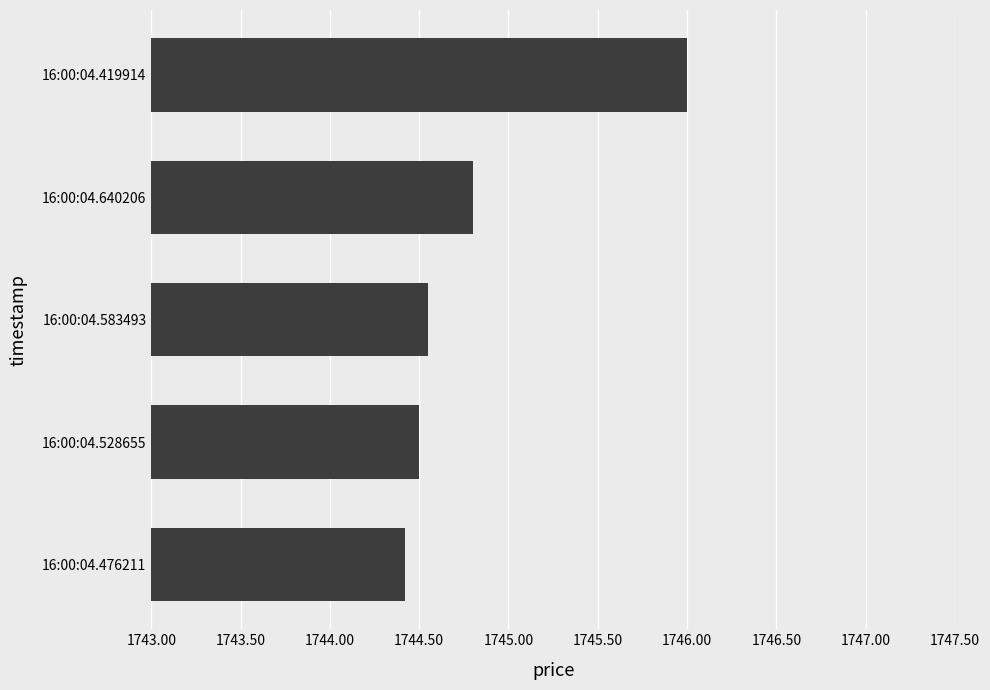

What is the sum of all values?

8724.3